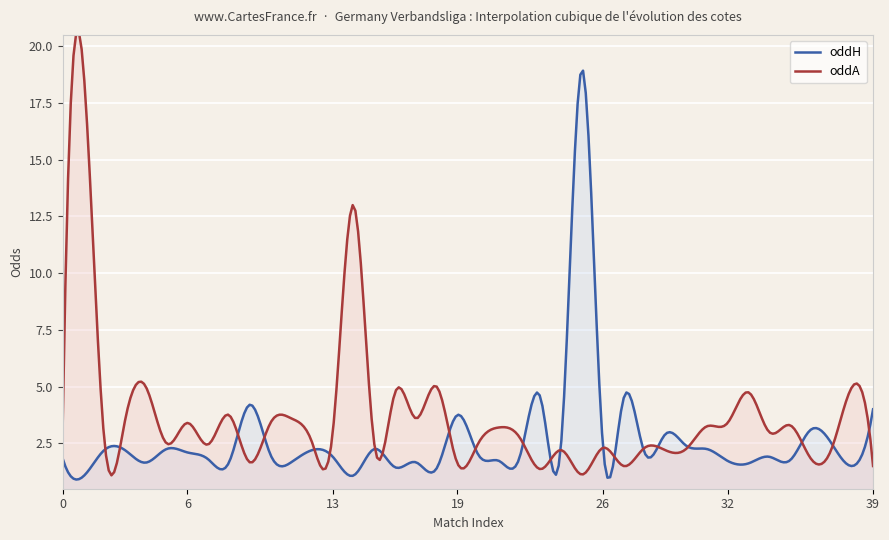

Between 14 and 34, which series saw the biggest shift?

oddA